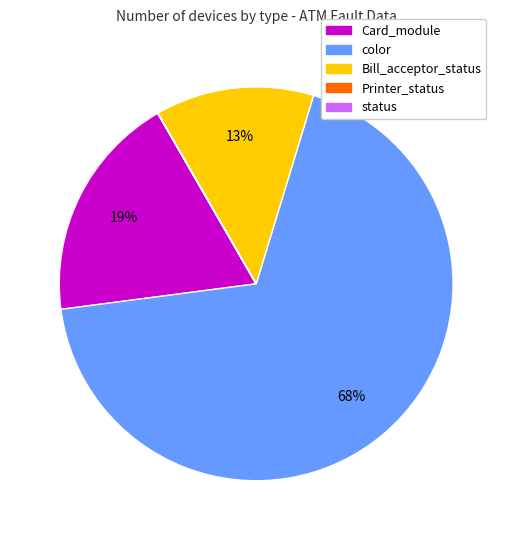

Is there a majority slice in this chart?

Yes